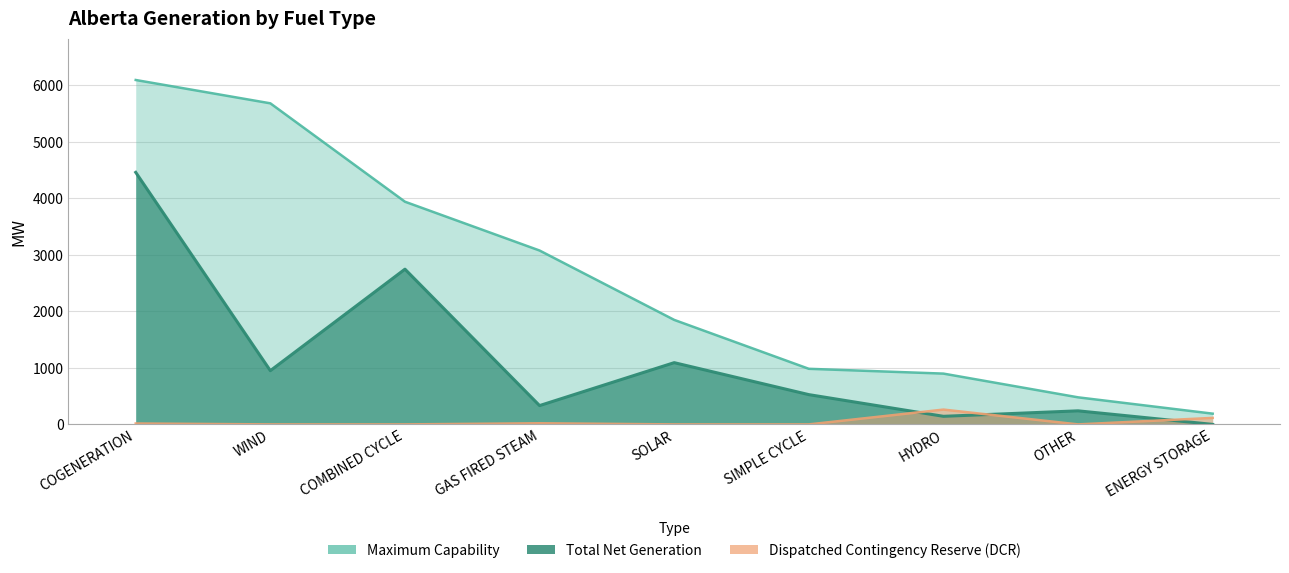

True or false: DCR has a value of 103 at SOLAR.

False